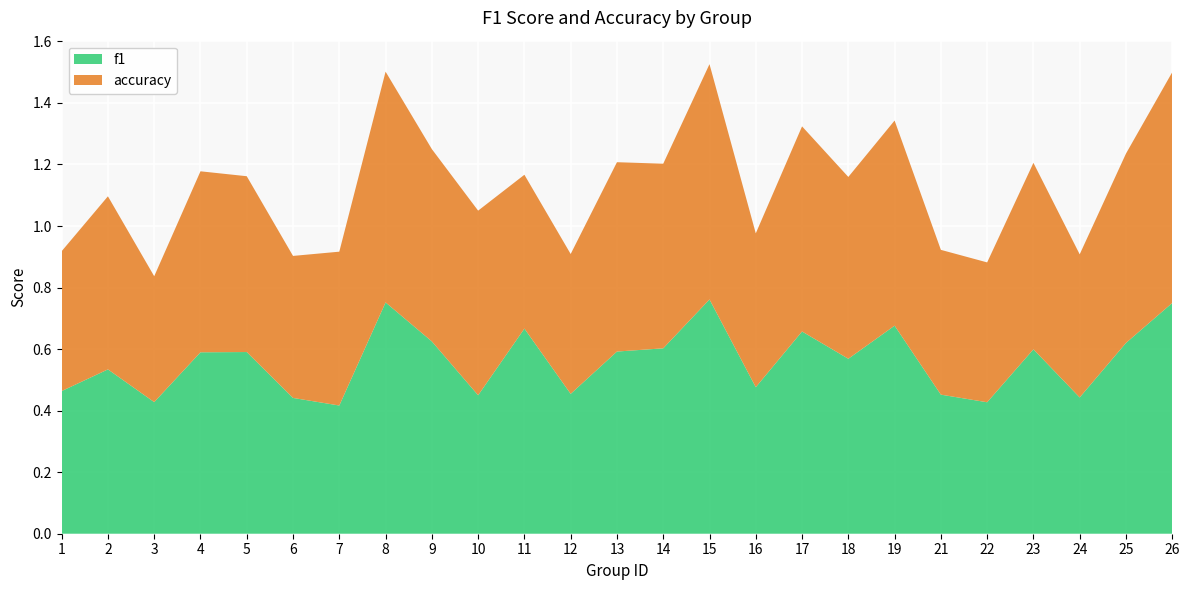

Reading left to right, extract all data points from this chart.

f1: 1=0.5	2=0.5	3=0.4	4=0.6	5=0.6	6=0.4	7=0.4	8=0.8	9=0.6	10=0.5	11=0.7	12=0.5	13=0.6	14=0.6	15=0.8	16=0.5	17=0.7	18=0.6	19=0.7	21=0.5	22=0.4	23=0.6	24=0.4	25=0.6	26=0.8
accuracy: 1=0.5	2=0.6	3=0.4	4=0.6	5=0.6	6=0.5	7=0.5	8=0.8	9=0.6	10=0.6	11=0.5	12=0.5	13=0.6	14=0.6	15=0.8	16=0.5	17=0.7	18=0.6	19=0.7	21=0.5	22=0.5	23=0.6	24=0.5	25=0.6	26=0.8